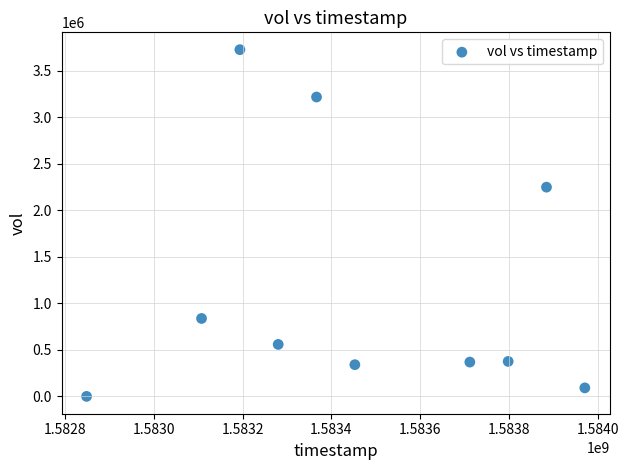

What is the average Y value?

1177390